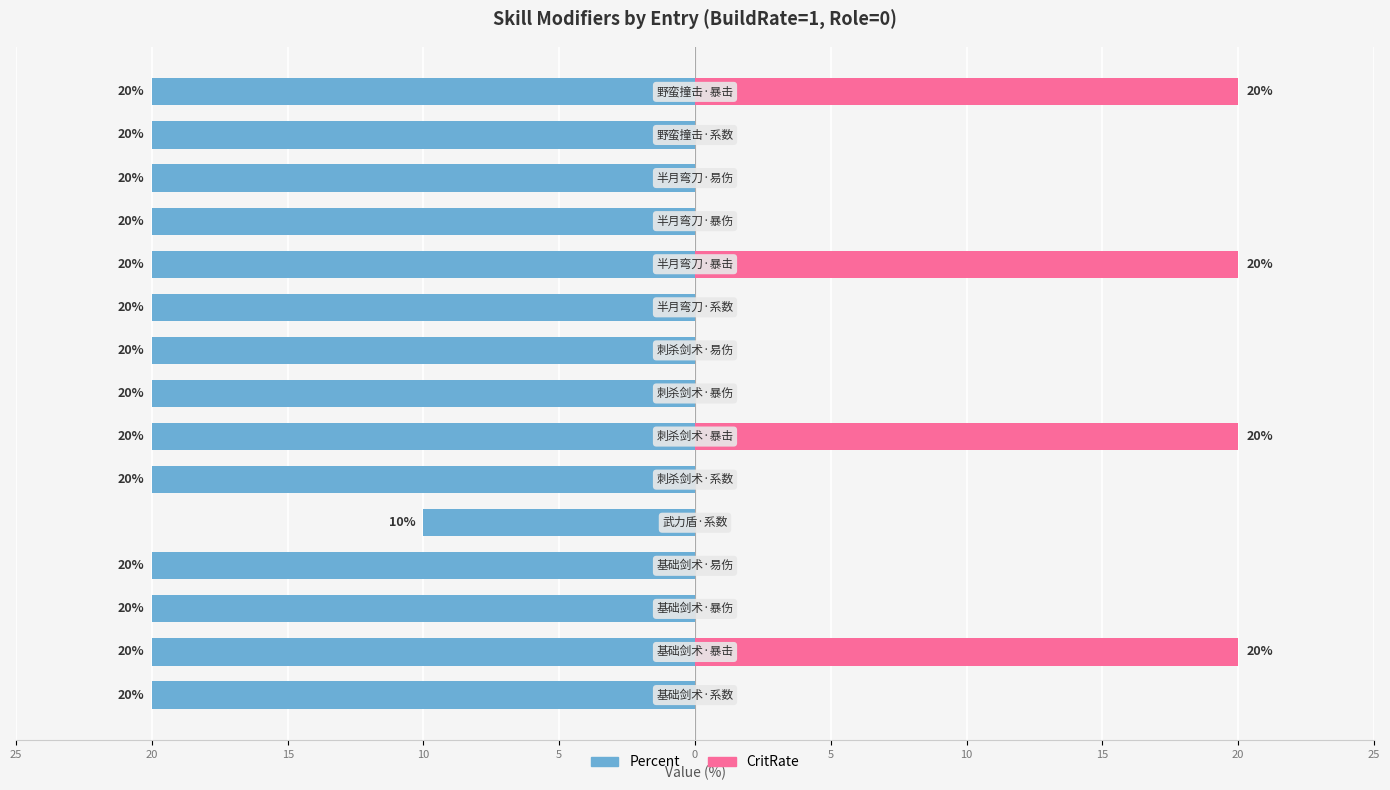

What is the difference between the highest and lowest values at 10?

20